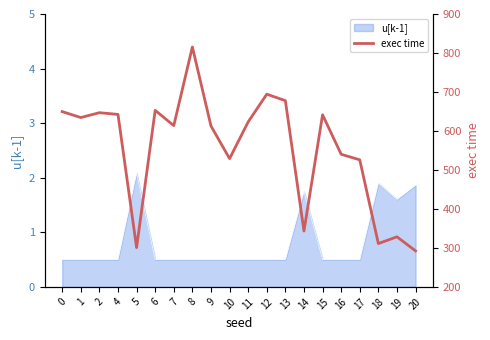

What is the sum of all values?

11075.3